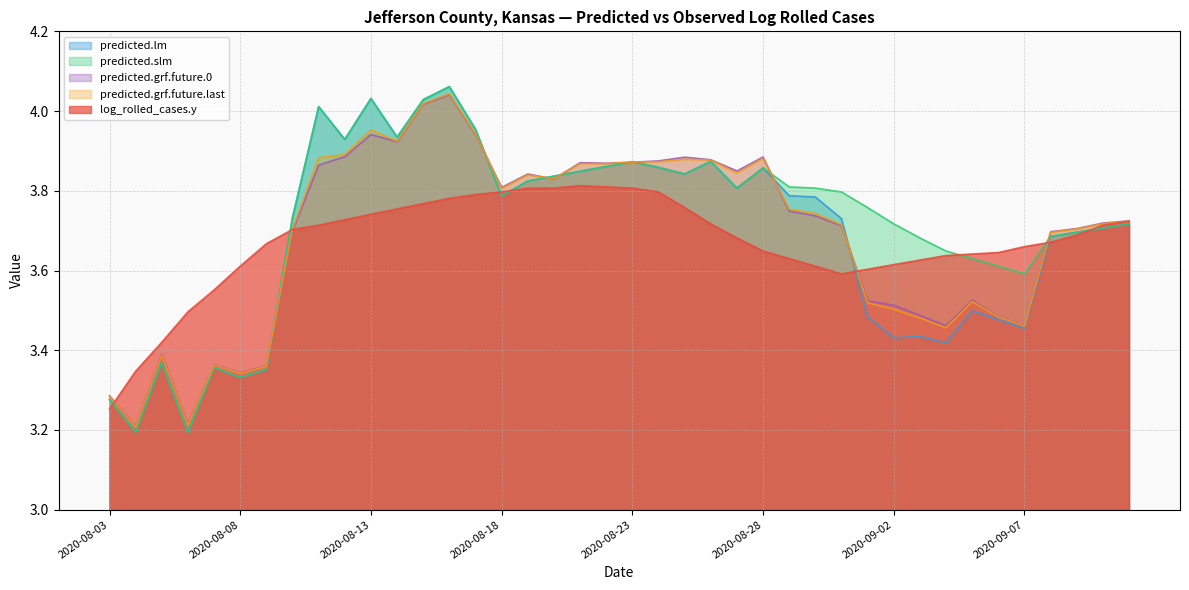

Is it true that log_rolled_cases.y equals 5.3 at 2020-09-05?

False